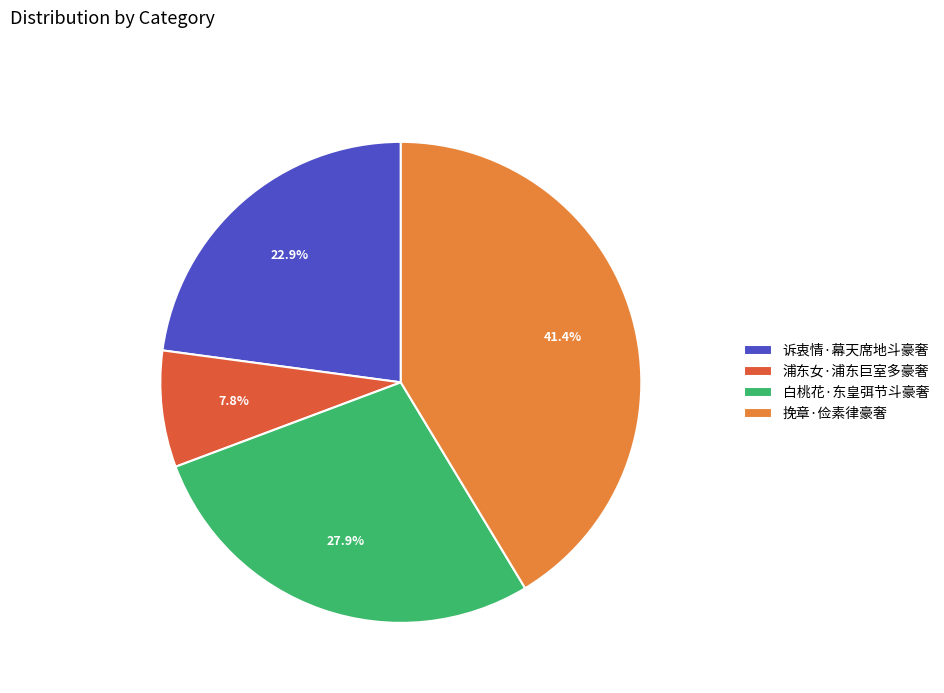

To the nearest percent, what percentage of the pie is 挽章·俭素律豪奢?

41%